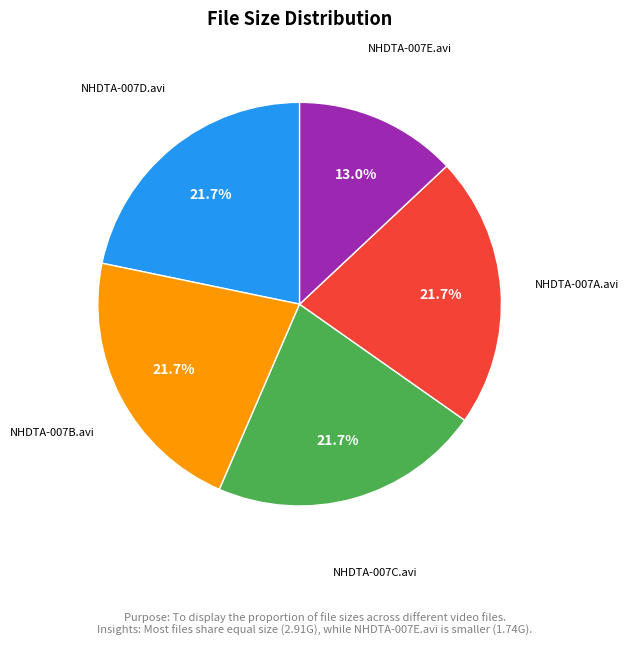

Is there a majority slice in this chart?

No